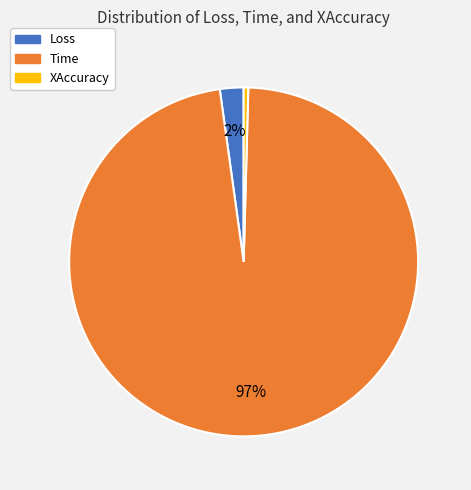

To the nearest percent, what portion does Loss represent?

2%